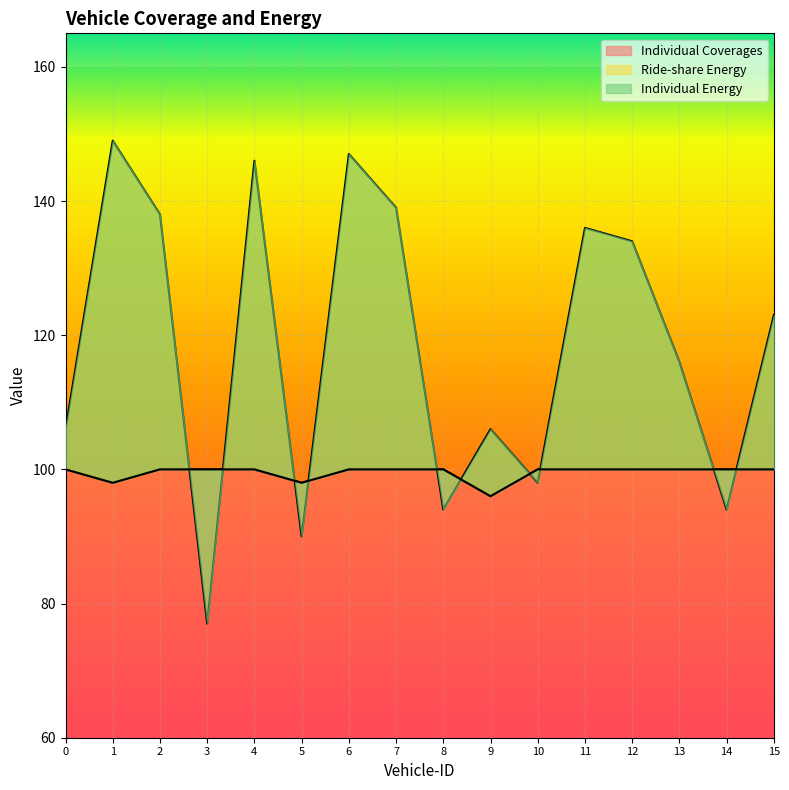

What is the average value of the Individual Coverages series?

100